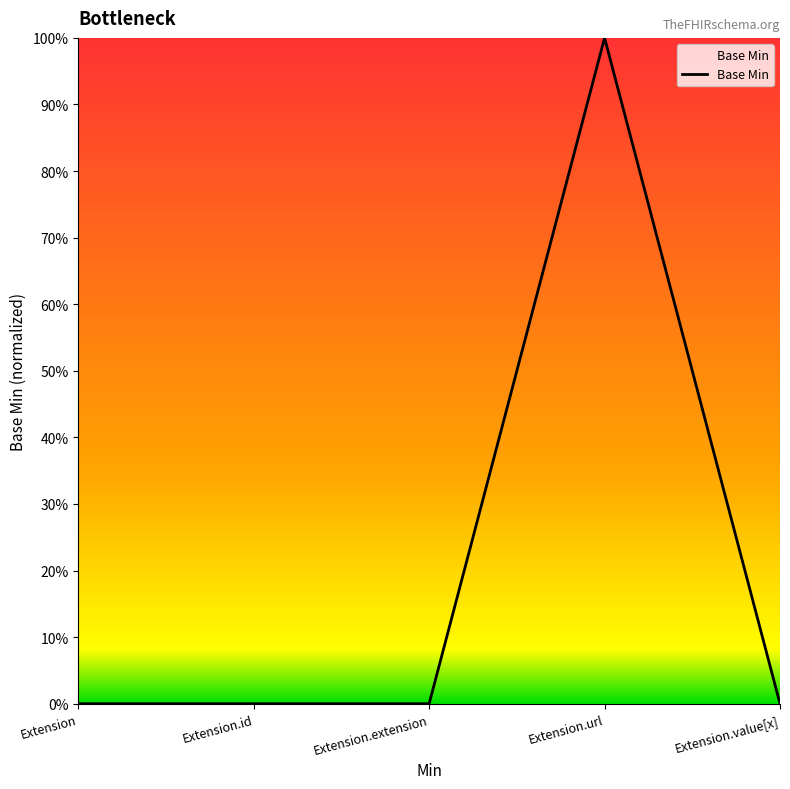

Read the value at Extension.url.

1